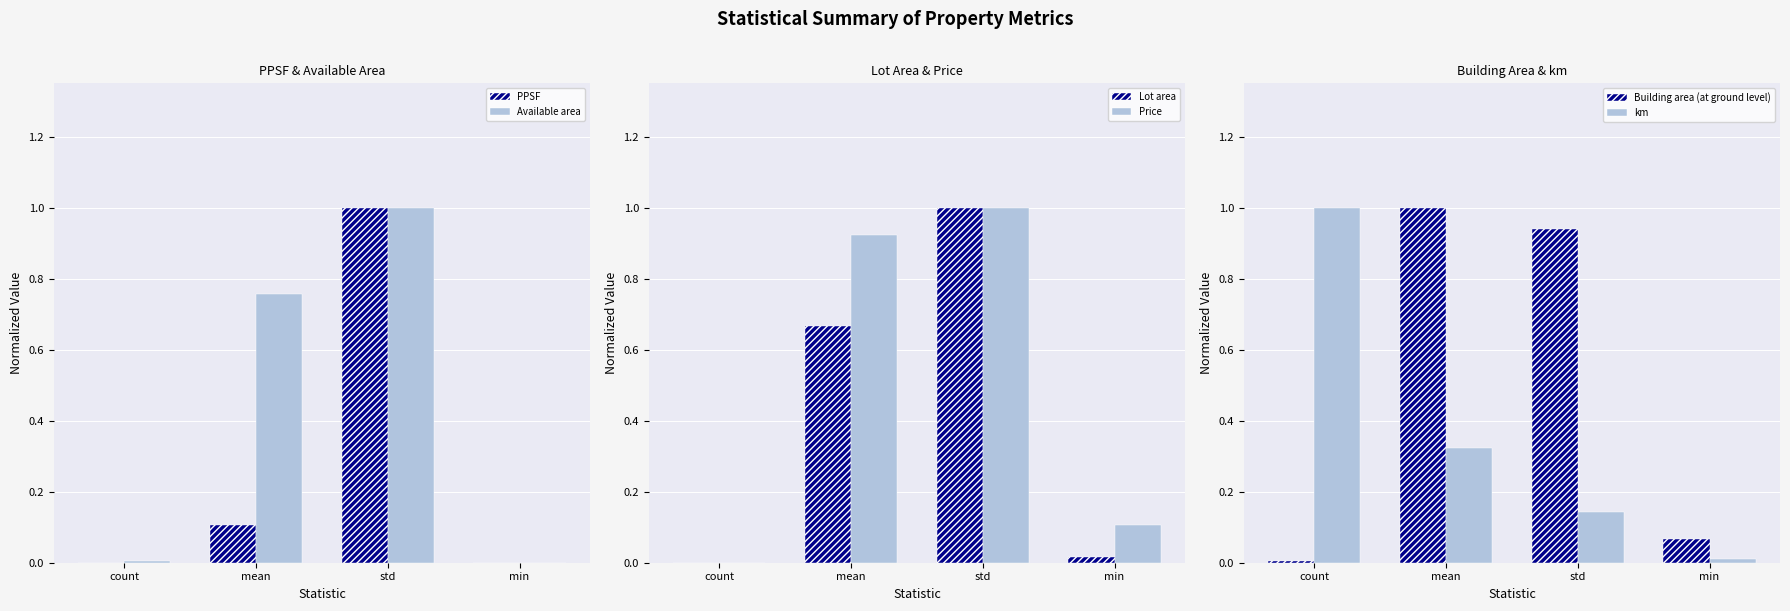

At which label does km reach its peak?

count